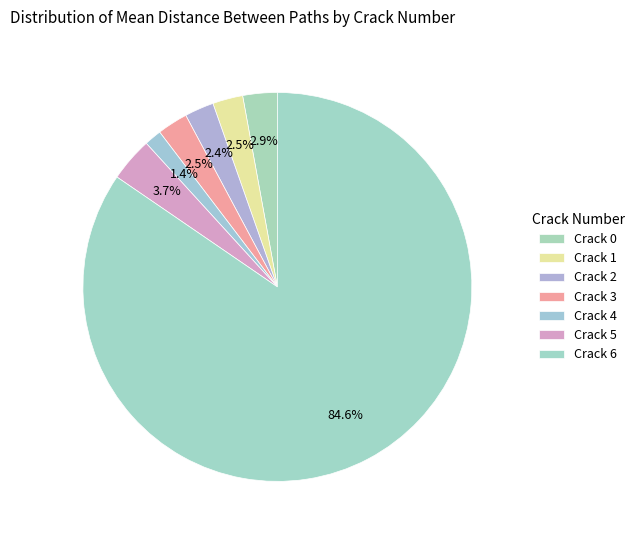

How many segments does this pie chart have?

7